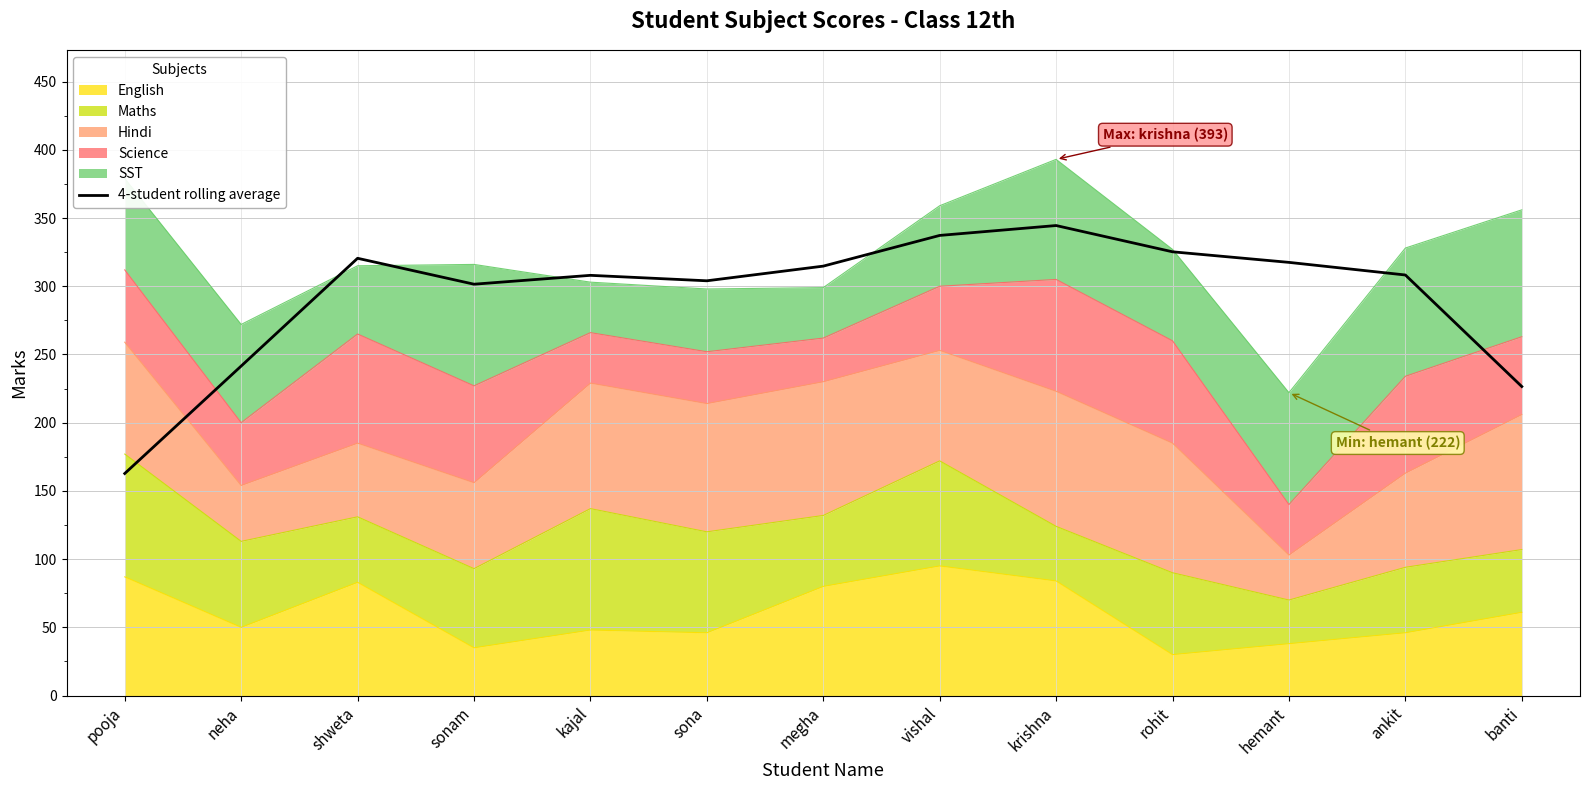

Reading left to right, what are all the values shown in this chart?

pooja=162.8	neha=241.5	shweta=320.5	sonam=301.5	kajal=308.0	sona=304.0	megha=314.8	vishal=337.2	krishna=344.5	rohit=325.2	hemant=317.5	ankit=308.2	banti=226.5